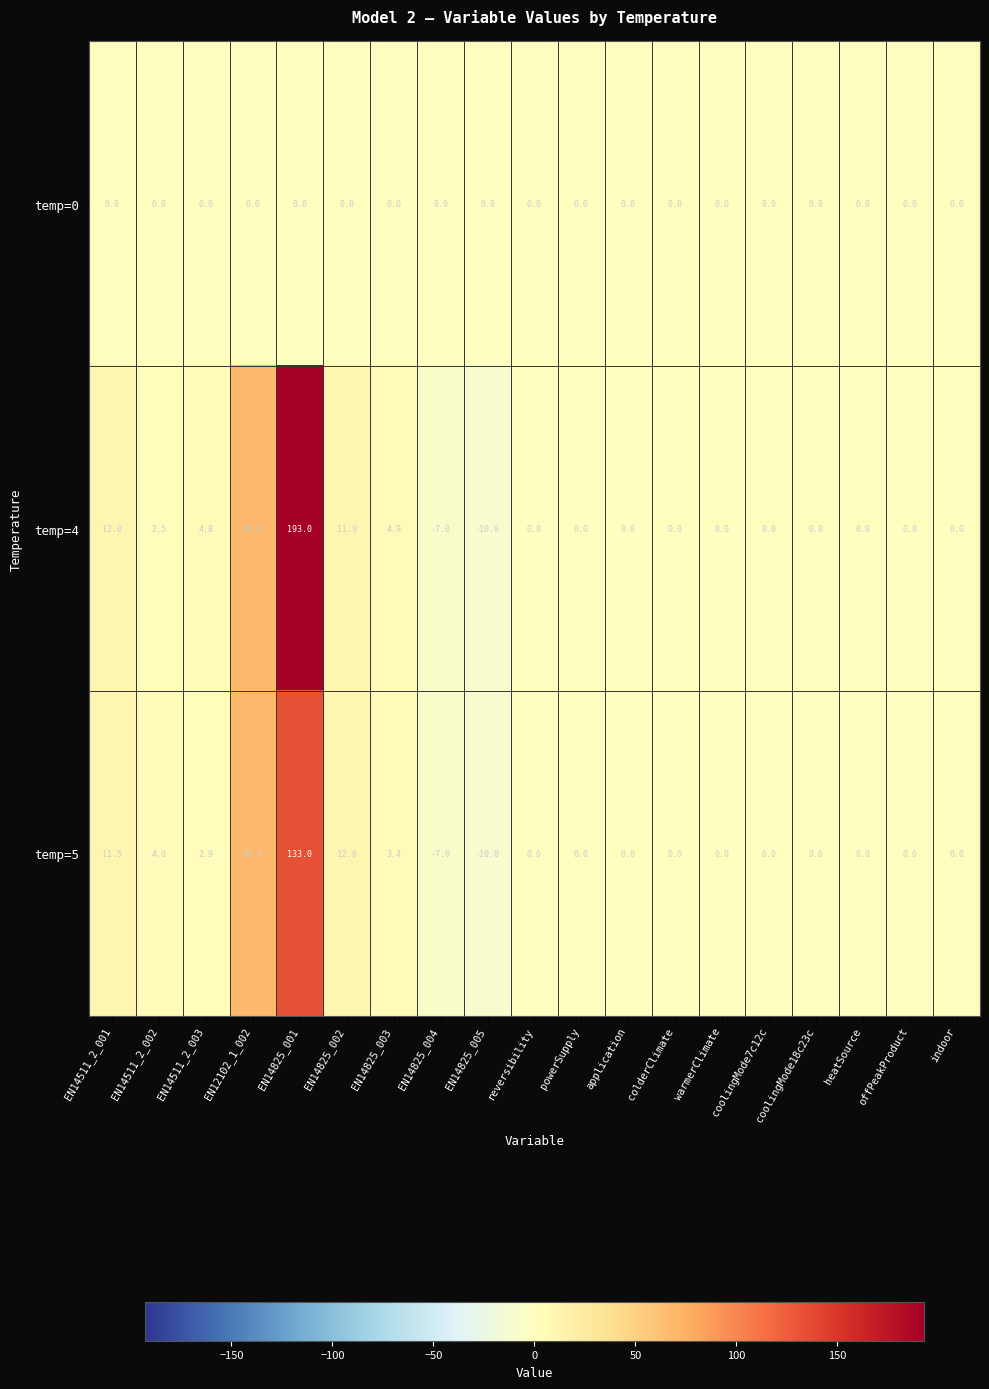

The value of temp=5 at EN12102_1_002 is 69.0. True or false?

True